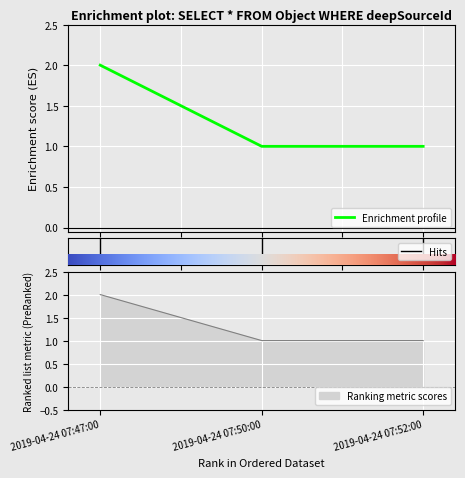

The value at 2019-04-24 07:47:00 is 3. True or false?

False